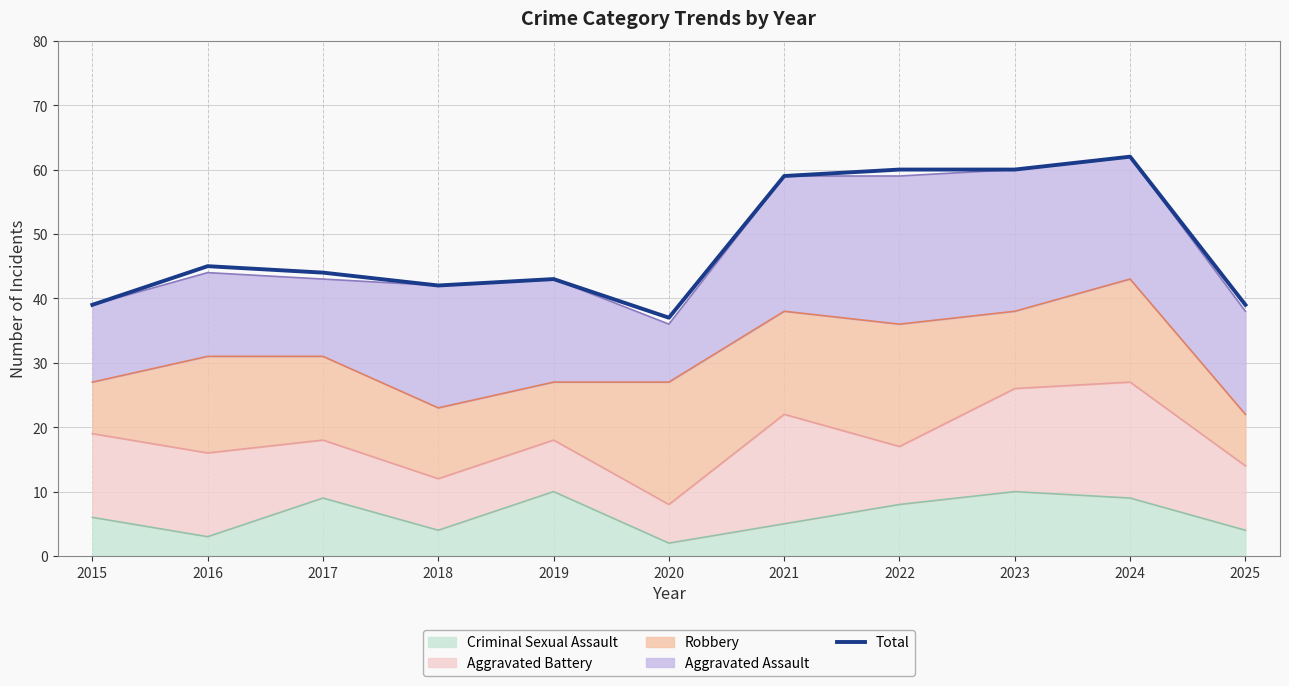

Reading right to left, transcribe all the data shown in this chart.

39	62	60	60	59	37	43	42	44	45	39